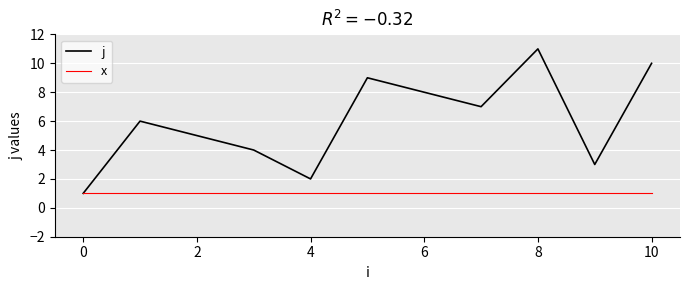

Which series has the widest spread of values?

j